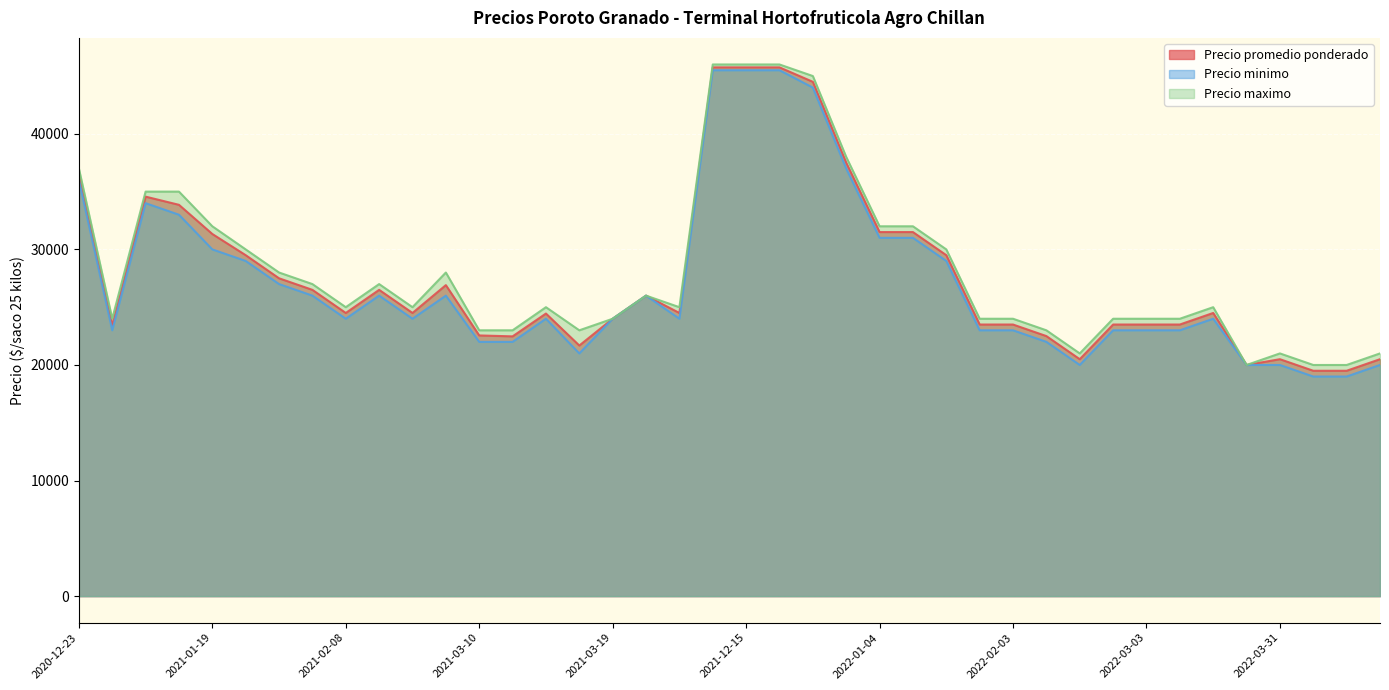

Rank the series by their average value, from highest to lowest.

Precio maximo, Precio promedio ponderado, Precio minimo